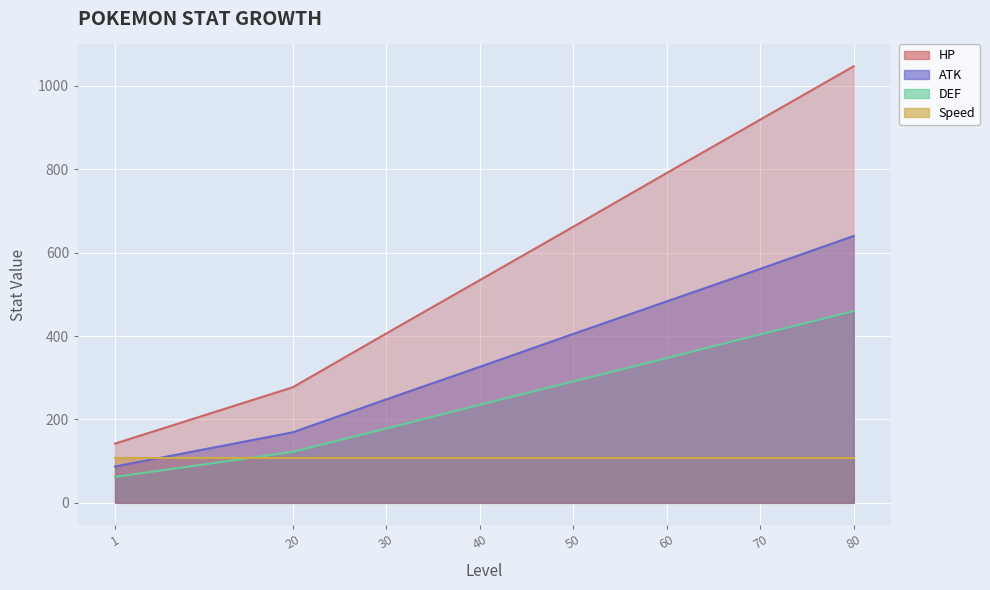

Between 60 and 80, which series saw the biggest shift?

HP